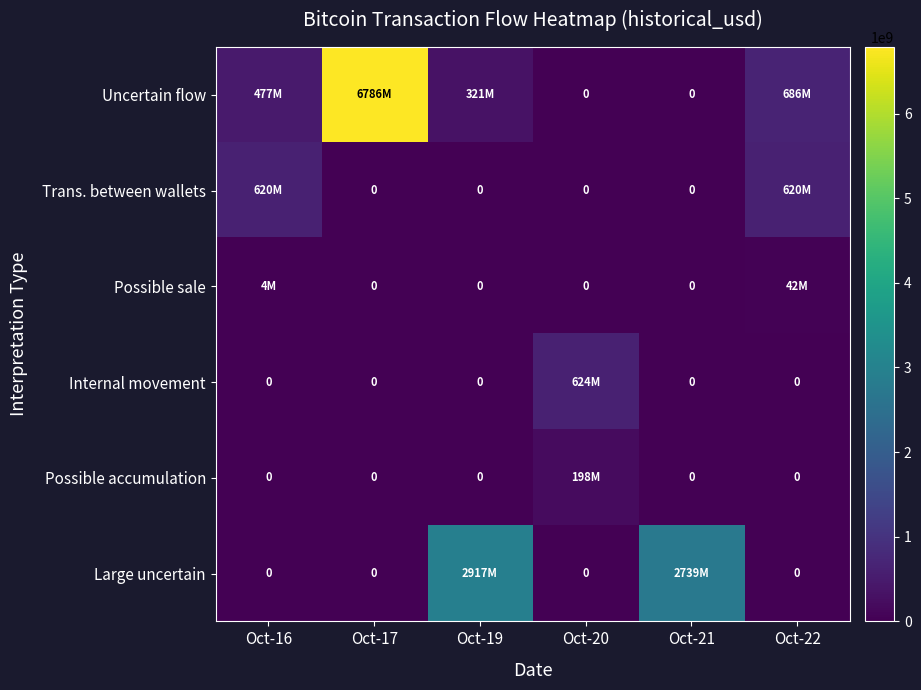

At which category does the chart reach its minimum across all series?

Oct-20